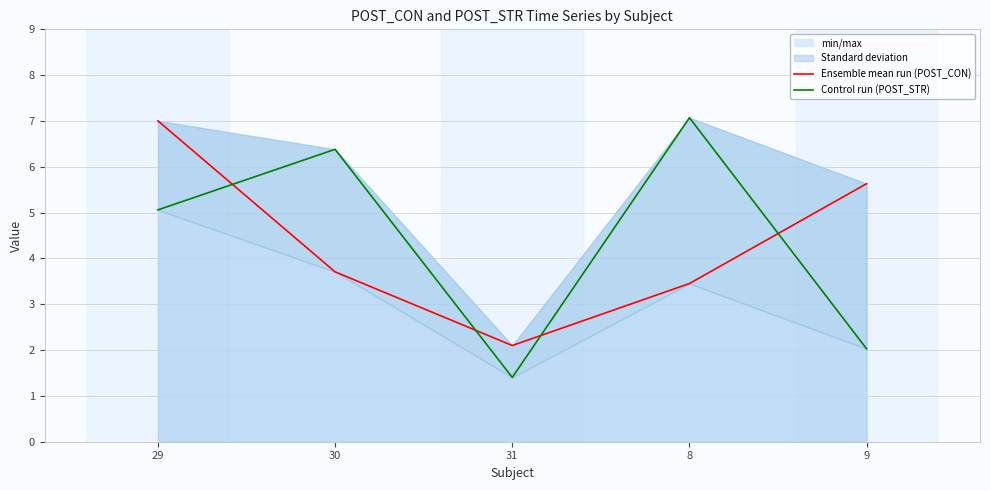

What is the approximate value of Ensemble mean run (POST_CON) at 9?

5.6